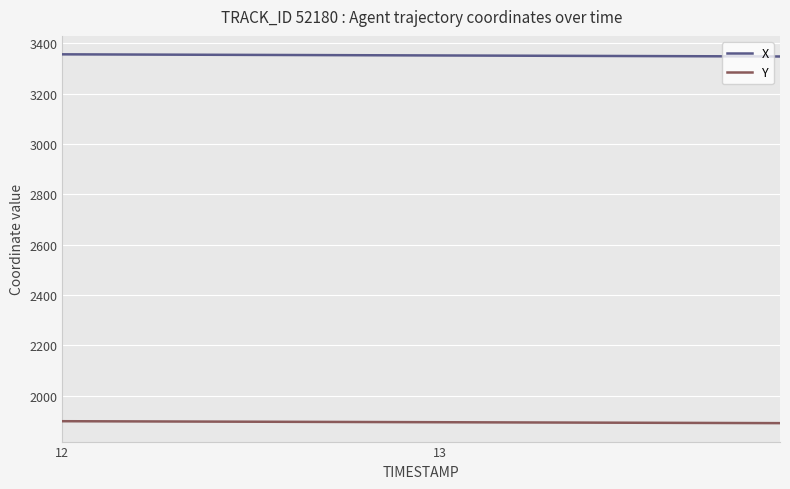

Rank the series by their average value, from highest to lowest.

X, Y